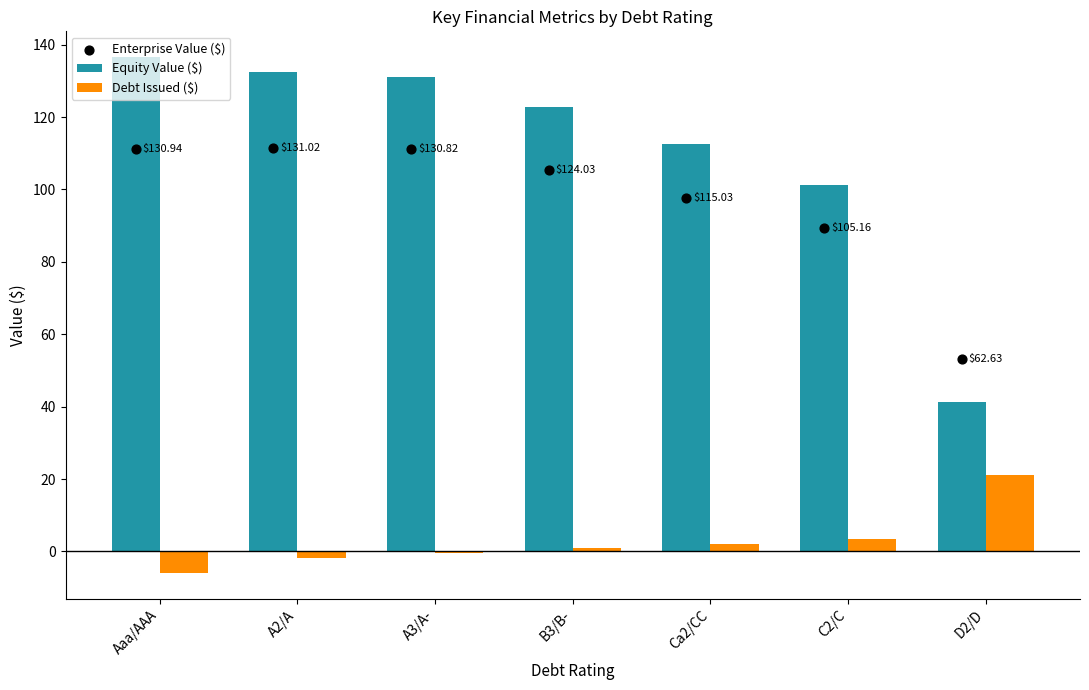

Which series contains the lowest Y value?

Debt Issued ($)